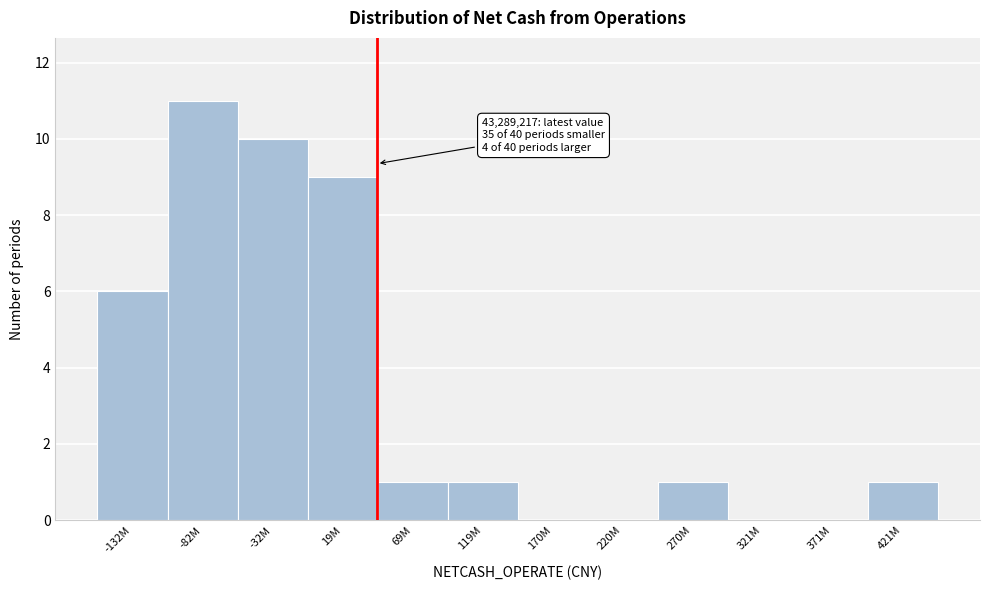

Reading left to right, extract all data points from this chart.

-132M=6	-82M=11	-32M=10	19M=9	69M=1	119M=1	170M=0	220M=0	270M=1	321M=0	371M=0	421M=1